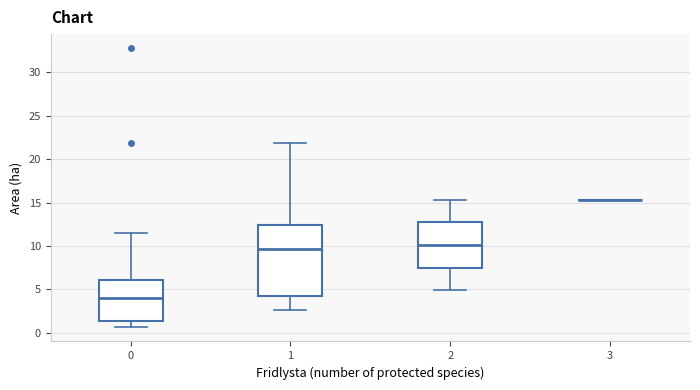

Reading left to right, read every box against the y-axis: the position of its median line, the range the box covers, and the ends of its whiskers. The values are not printed on the chart, so give them approximately, as read against the axis.

0: median 4.0, box 1.5 to 6.0, whiskers 0.5 to 11.5
1: median 9.5, box 4.5 to 12.5, whiskers 2.5 to 22.0
2: median 10.0, box 7.5 to 12.5, whiskers 5.0 to 15.5
3: box collapsed to a line at 15.5, whiskers 15.5 to 15.5